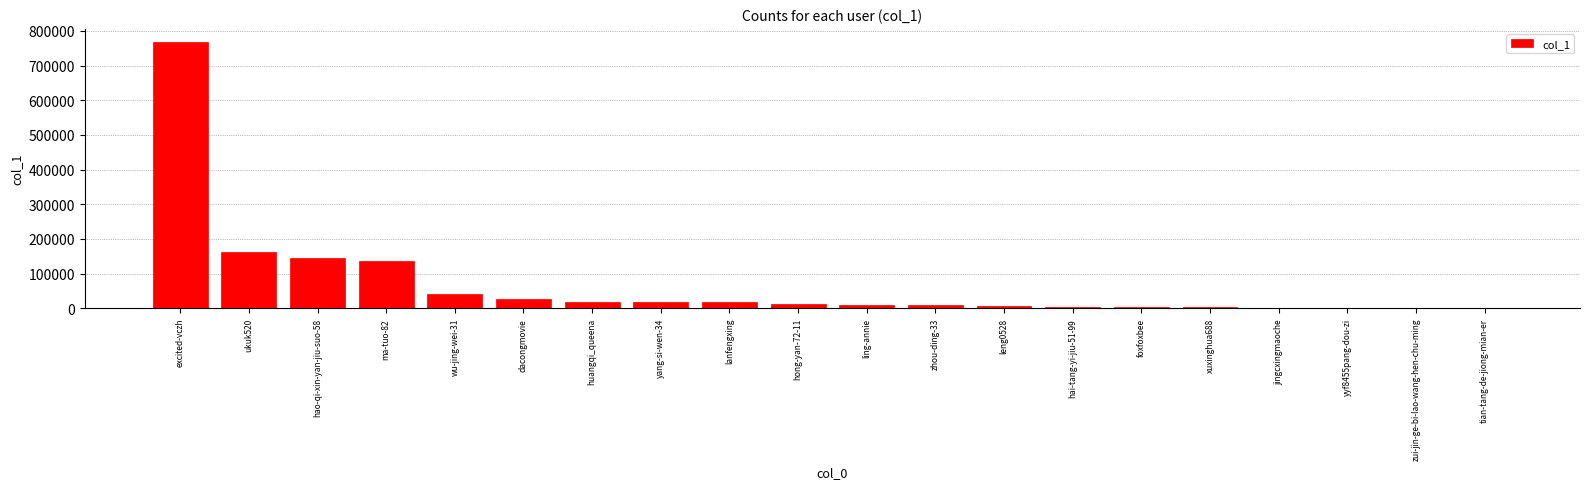

What is the ratio of the value at wu-jing-wei-31 to the value at zui-jin-ge-bi-lao-wang-hen-chu-ming?

269.8